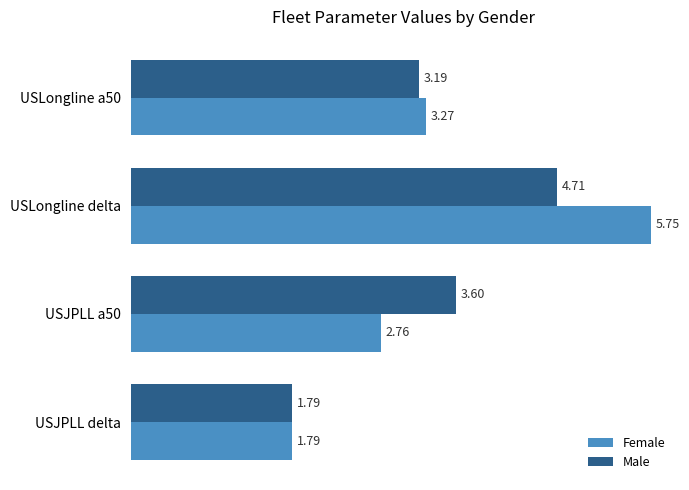

Which category has the lowest value in the Male series?

USJPLL delta